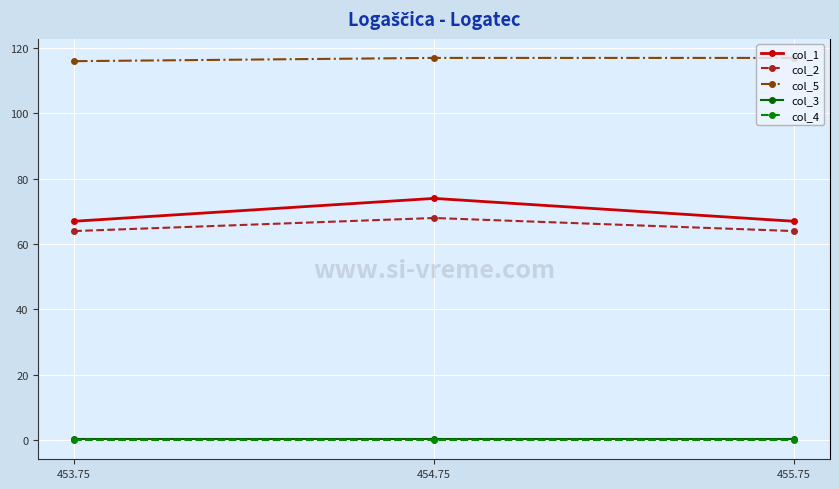

At which category is the sum across all series the highest?

454.75